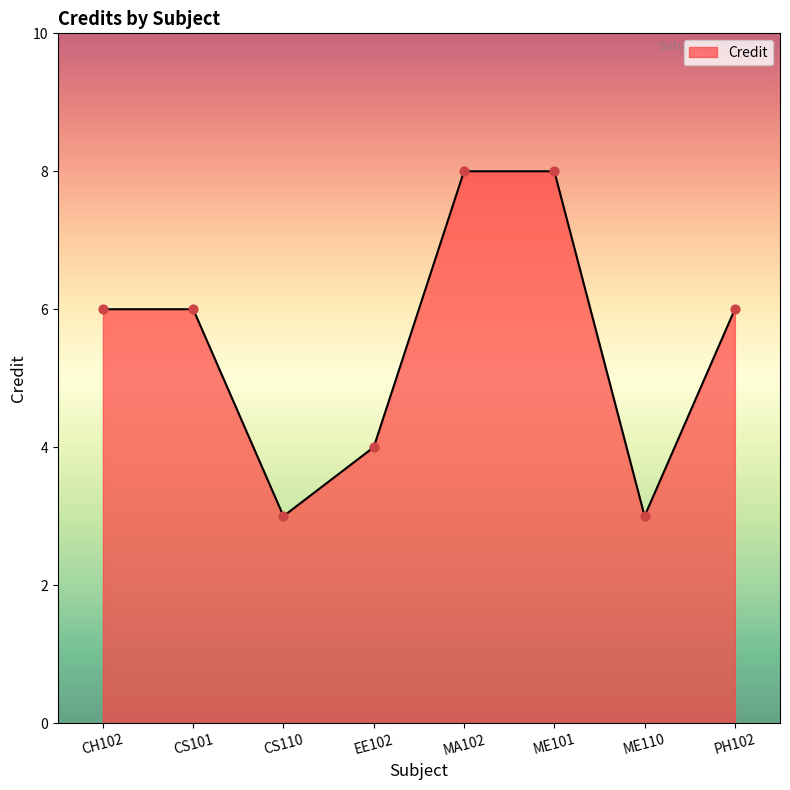

What is the ratio of the value at ME110 to the value at CS110?

1.0